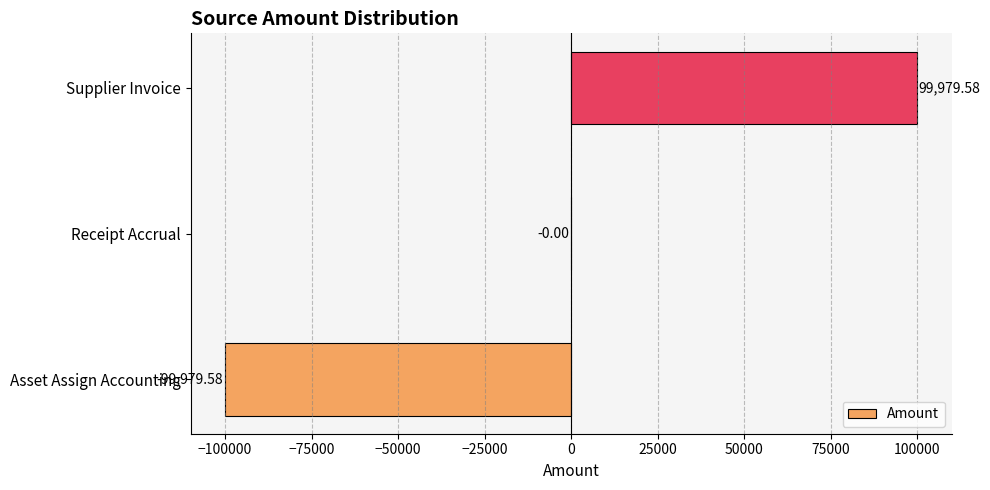

What is the sum of the values at Receipt Accrual and Asset Assign Accounting?

-99979.6